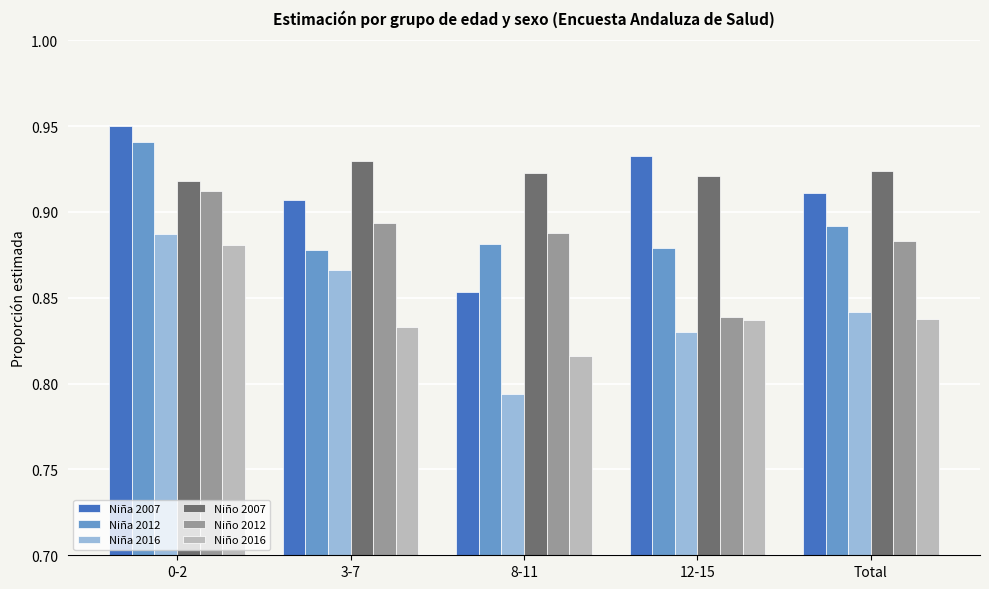

Rank the categories by Niña 2016 value from highest to lowest.

0-2, 3-7, Total, 12-15, 8-11